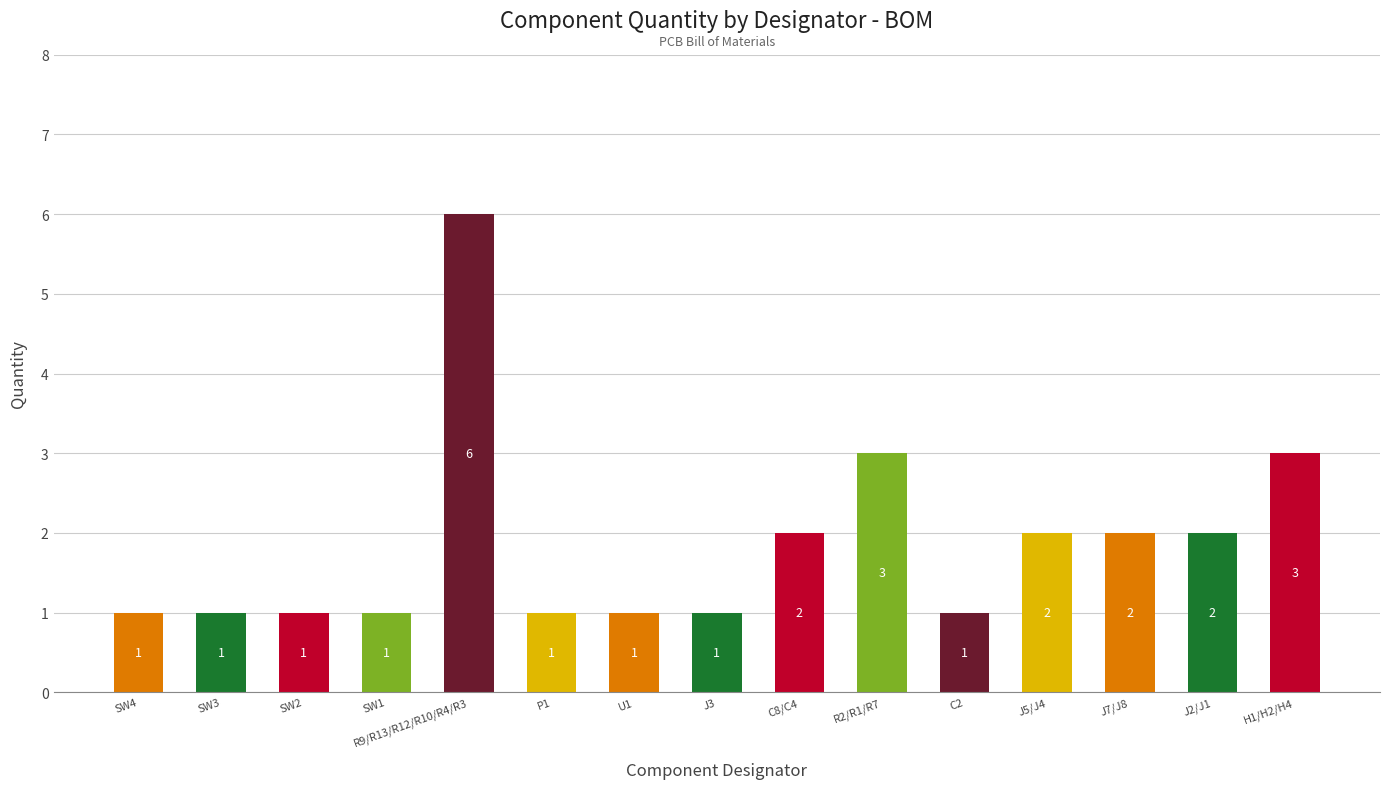

Count the values in the range 1 to 2.

12